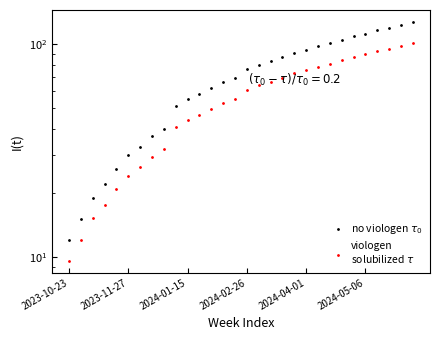

Which series has the largest total across all categories?

no viologen $\tau_0$